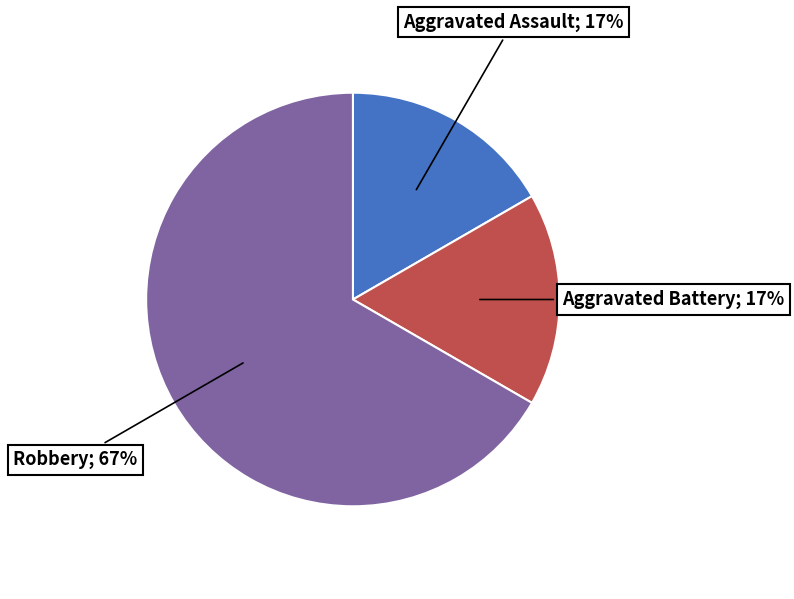

Does any single category account for the majority?

Yes